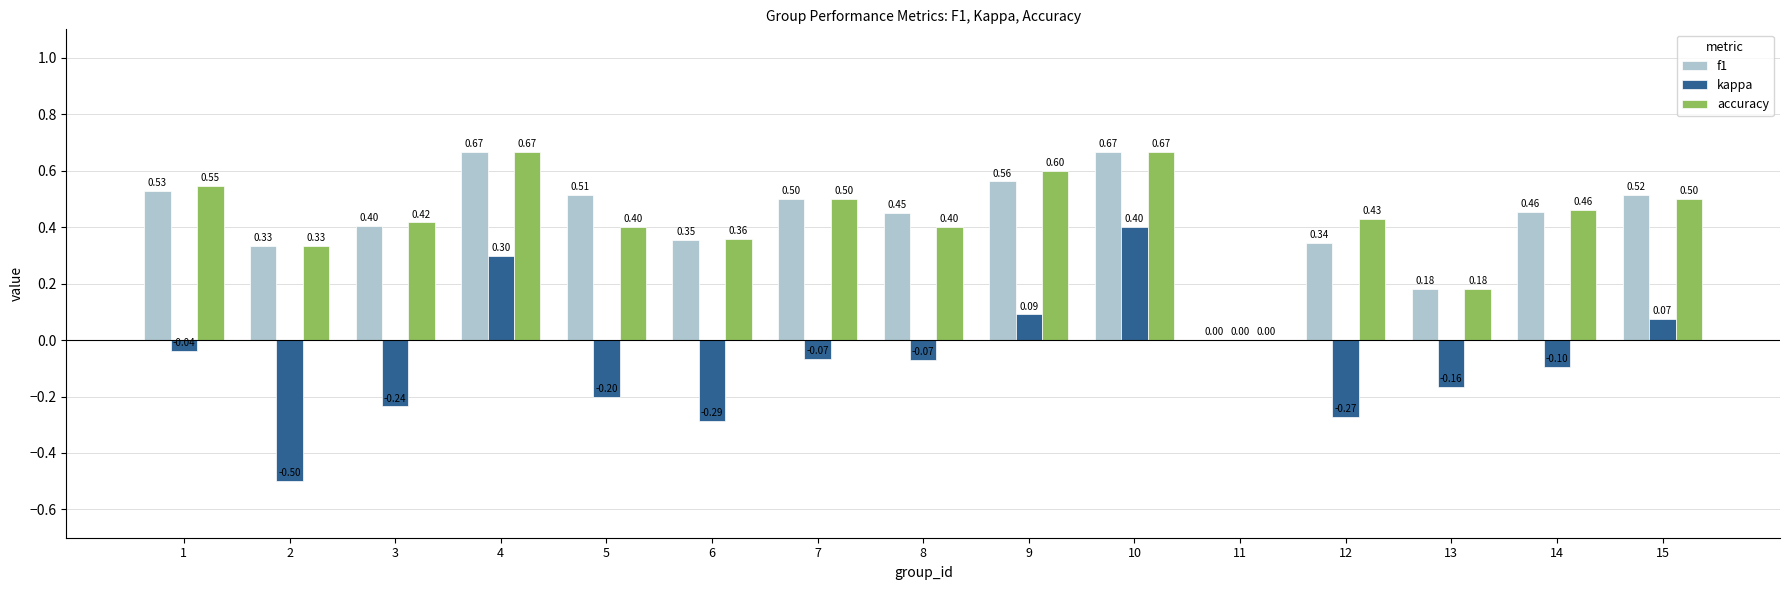

Which series has the largest range (max minus min)?

kappa